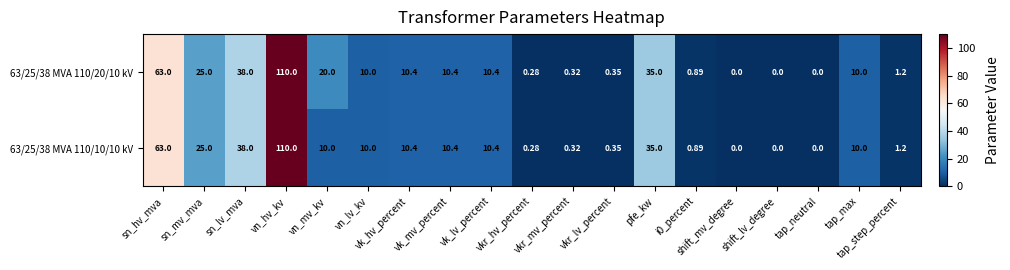

How many values in 63/25/38 MVA 110/10/10 kV are above zero?

16